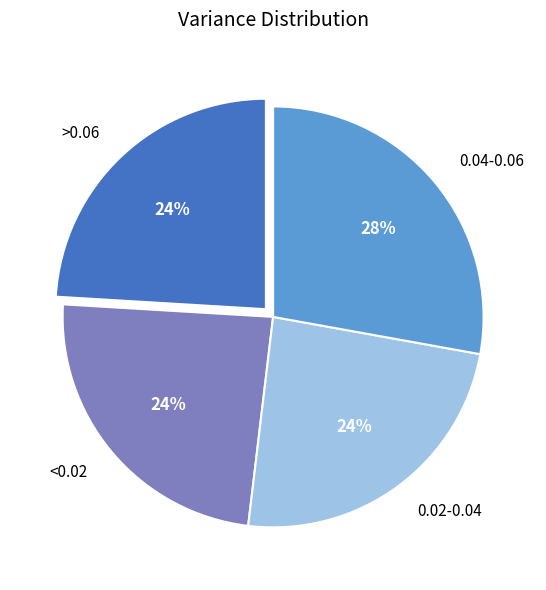

What is the largest slice in the pie chart?

0.04-0.06